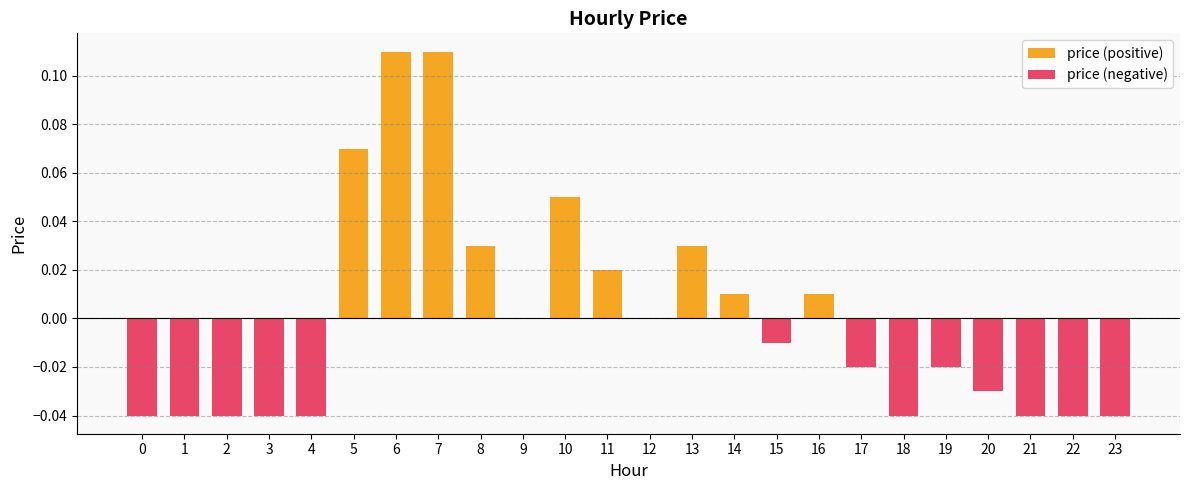

The value of price (negative) at 3 is -0.0. True or false?

True